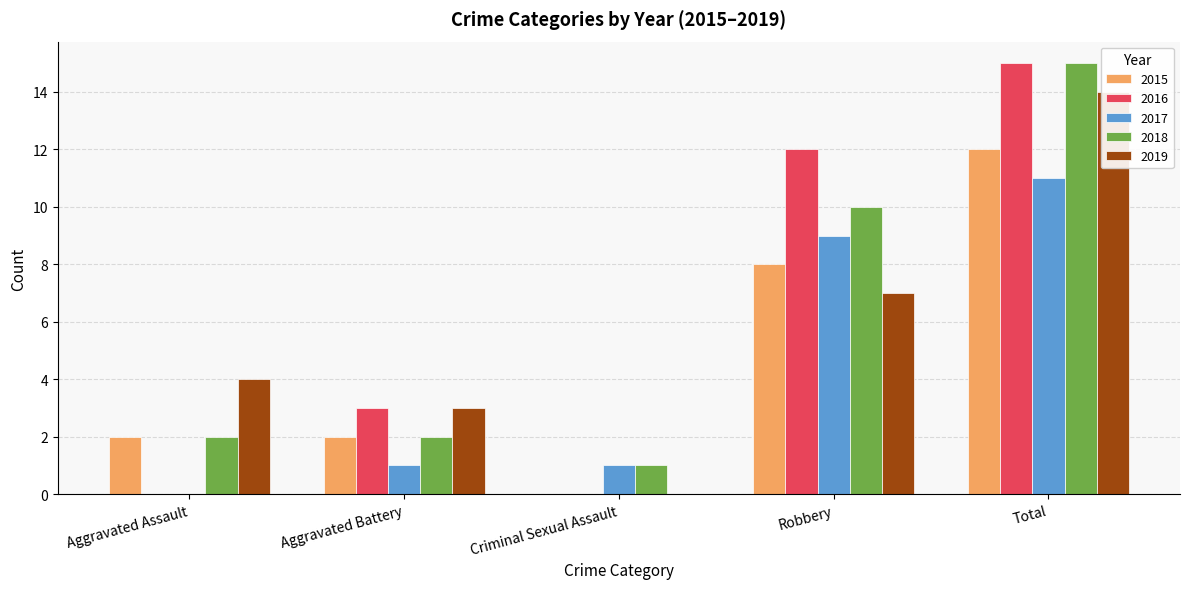

How many data points in 2019 are above 4?

2